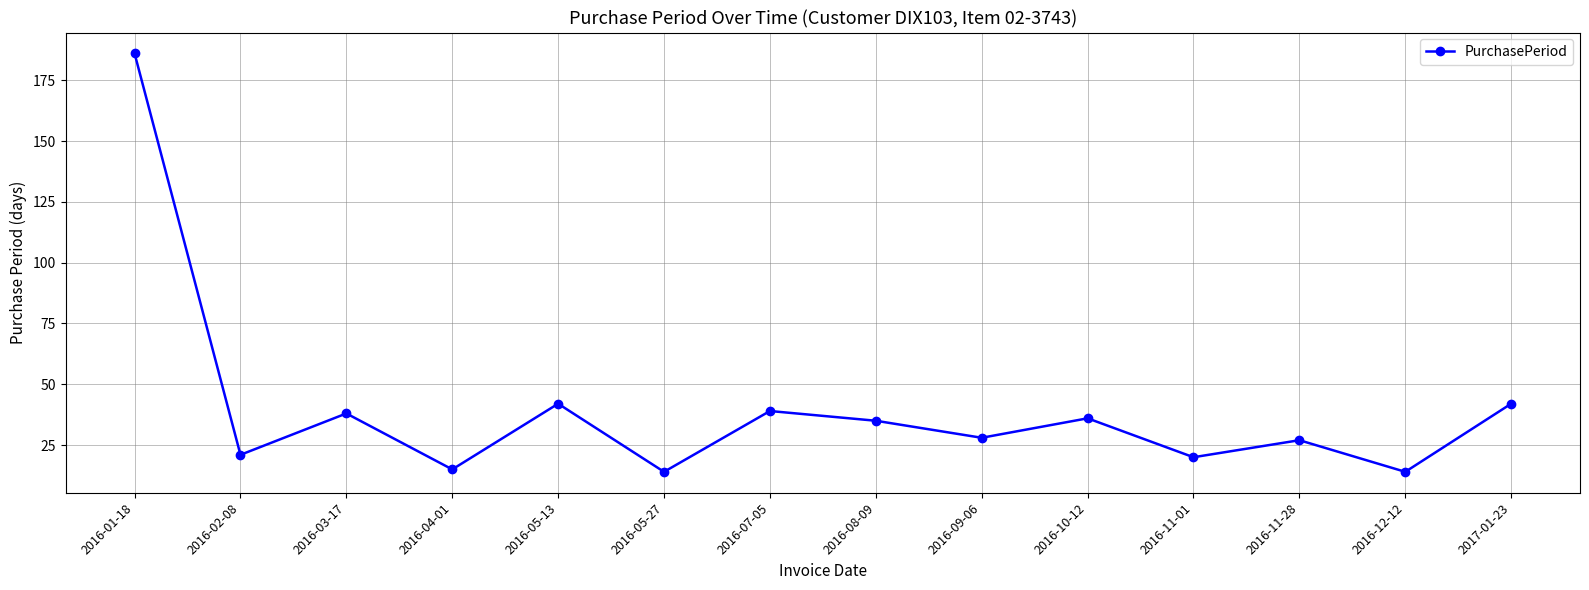

What is the minimum value shown in the chart?

14